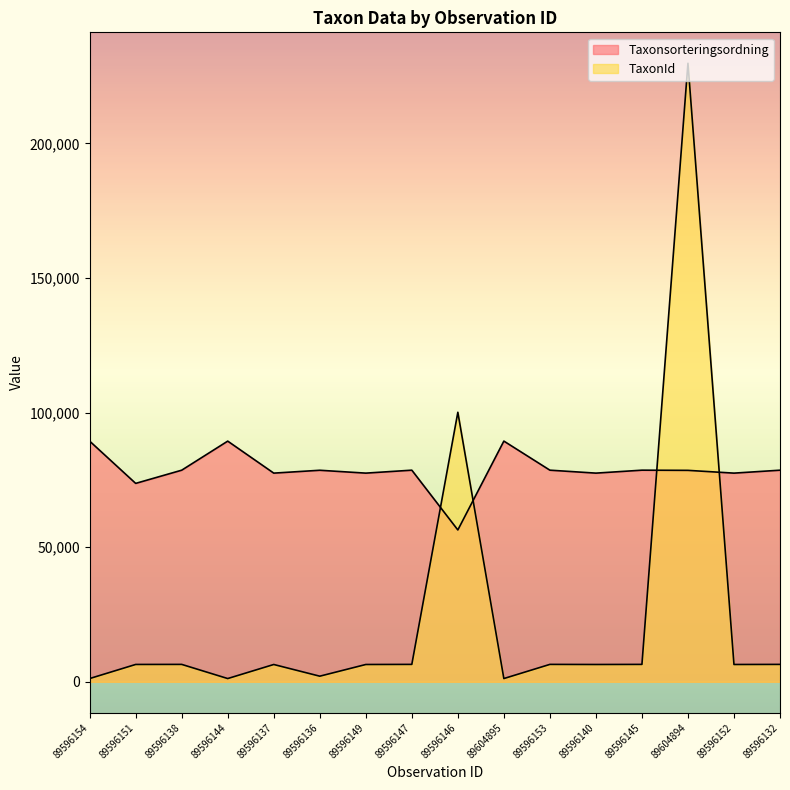

How many lines are shown in the chart?

2